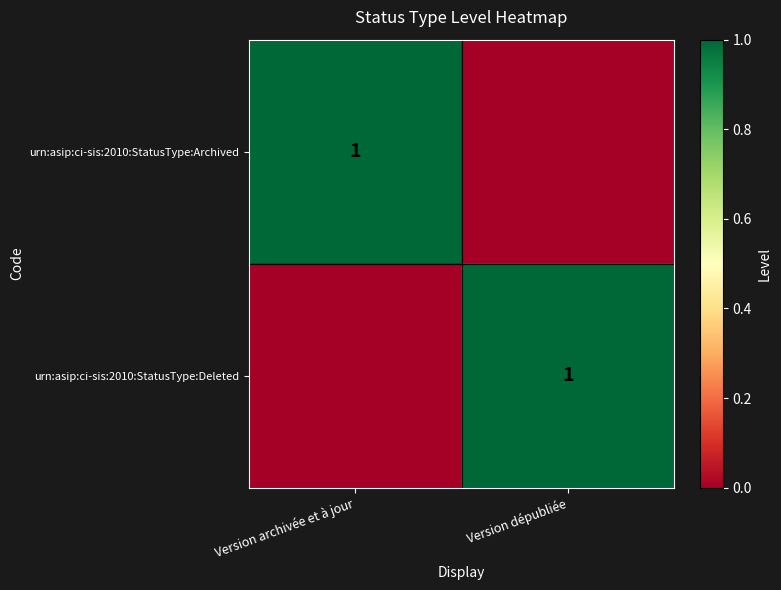

True or false: urn:asip:ci-sis:2010:StatusType:Archived has a value of 1 at Version archivée et à jour.

True